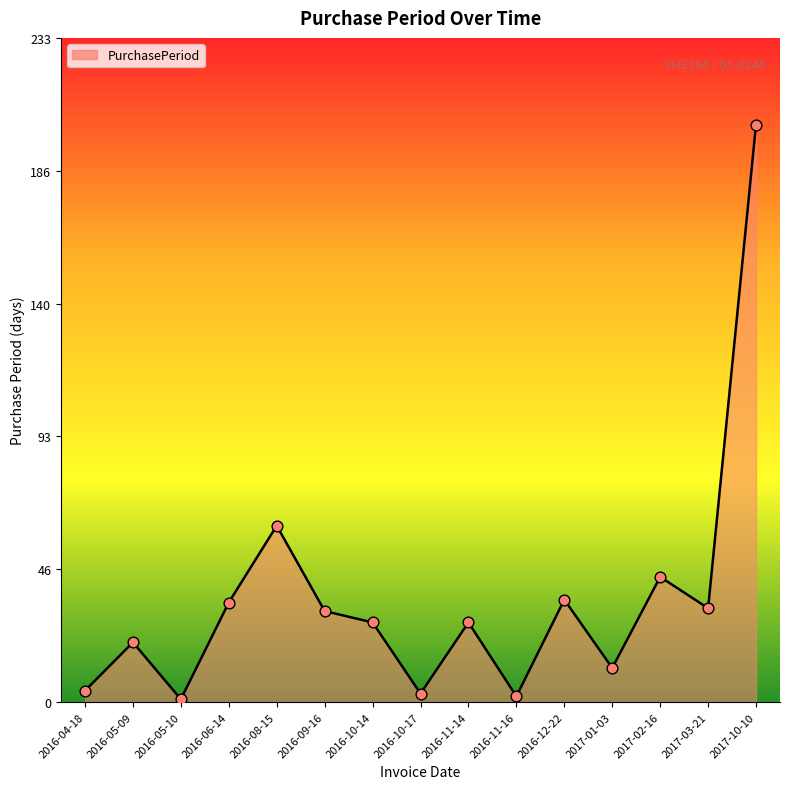

What is the ratio of the value at 2016-11-14 to the value at 2016-04-18?

7.0